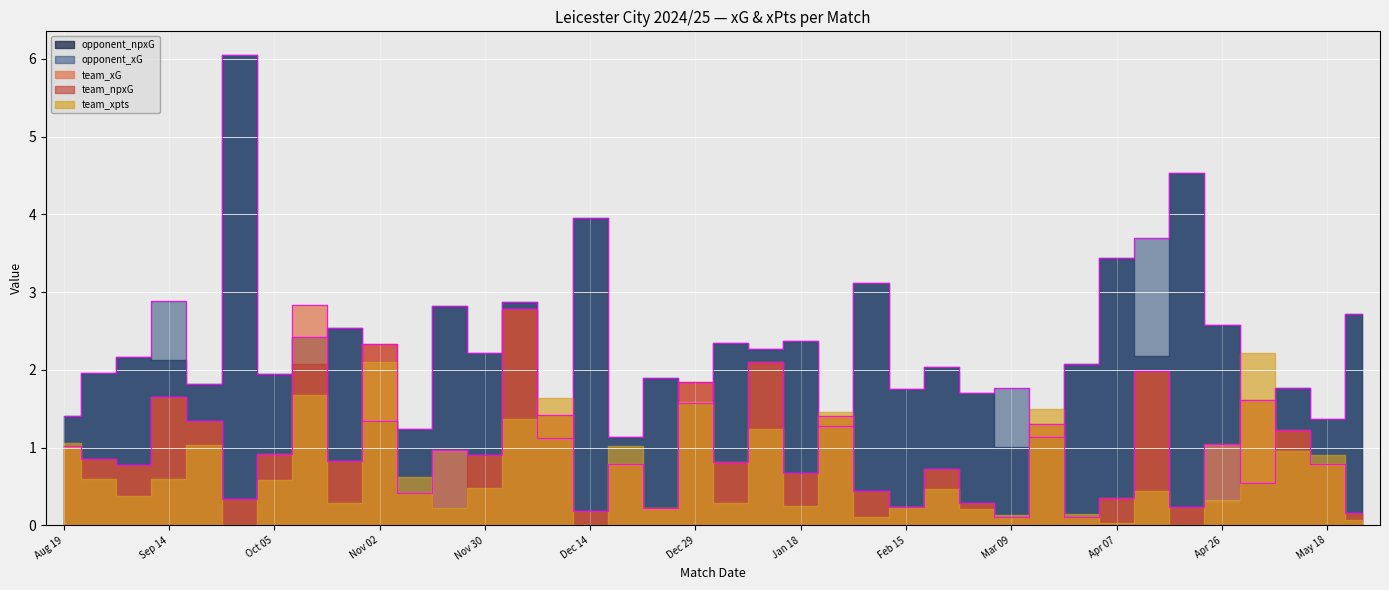

The value of team_npxG at 2024-12-08 is 1.4. True or false?

True